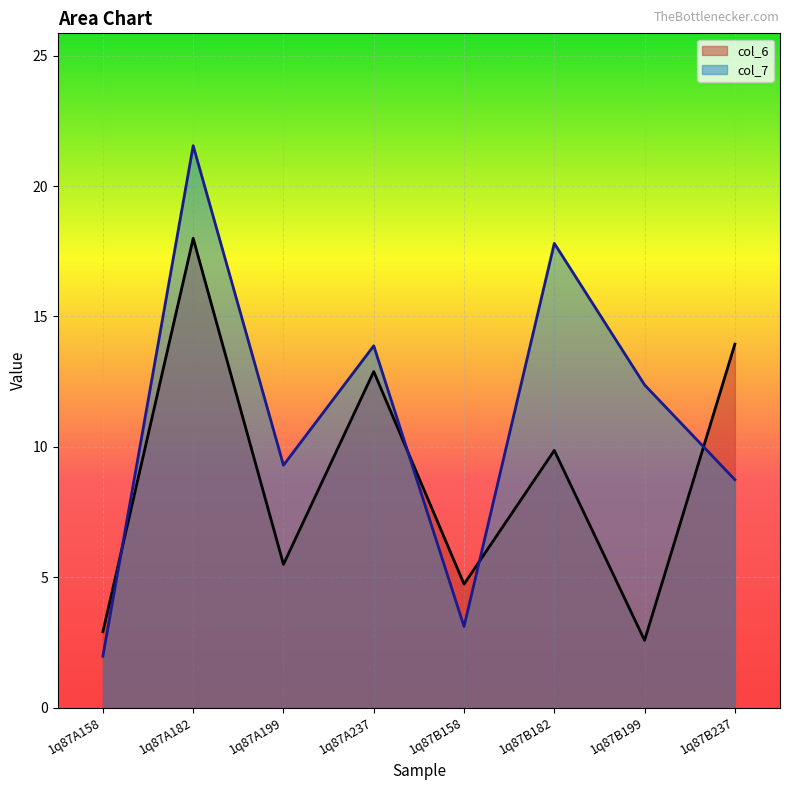

After their last crossing, which series has the higher values: col_6 or col_7?

col_6